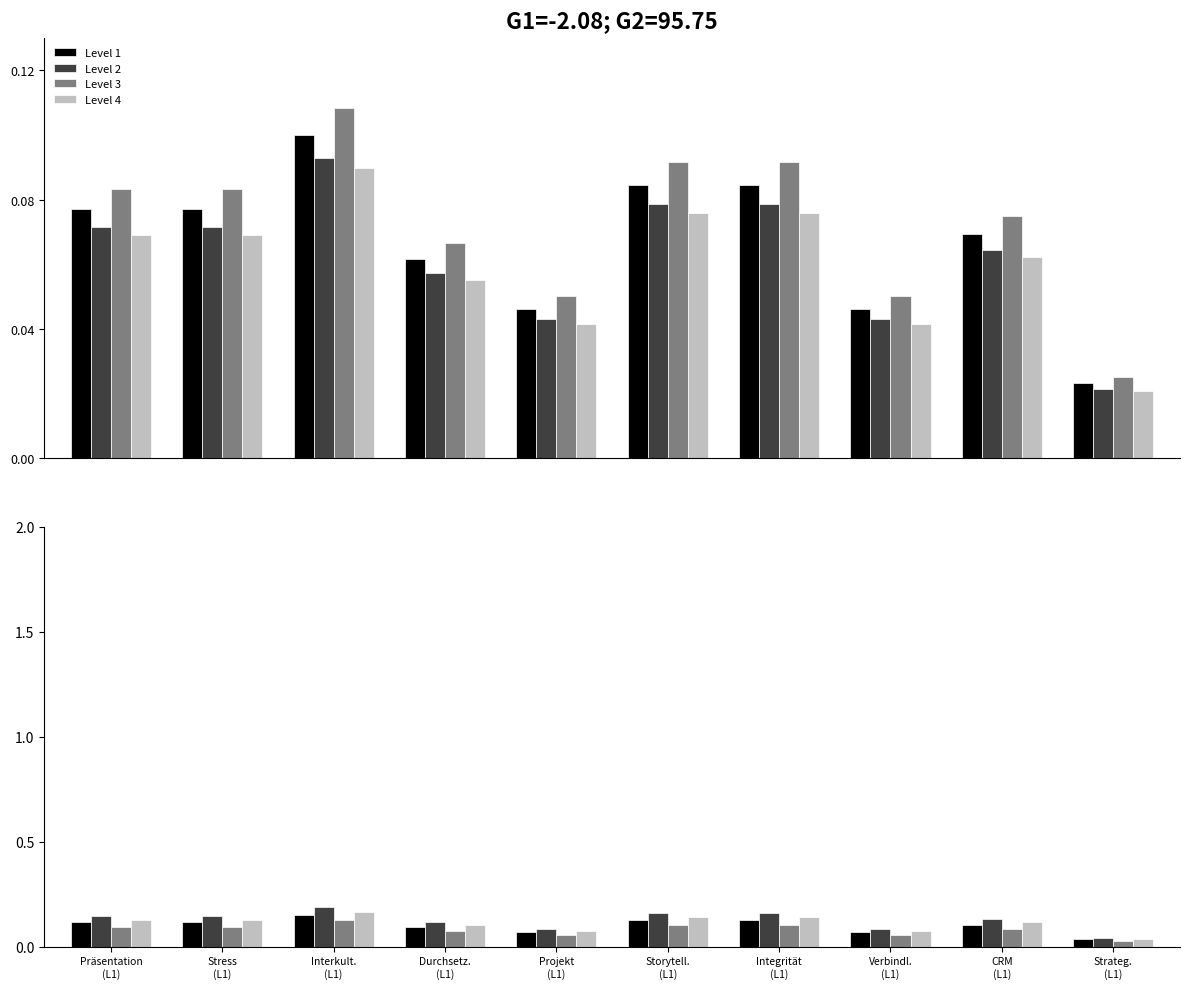

Which series has the largest range (max minus min)?

Level 2